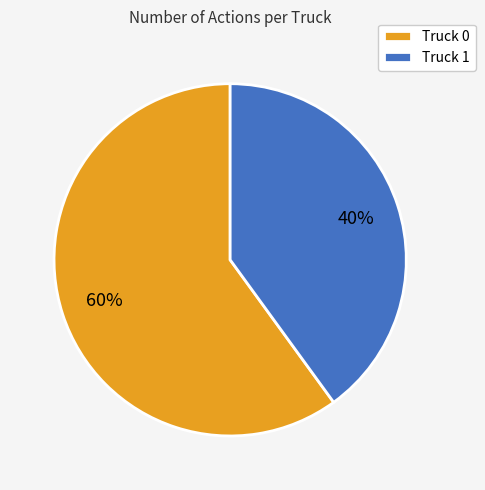

Is the sum of Truck 0 and Truck 1 greater than half?

Yes